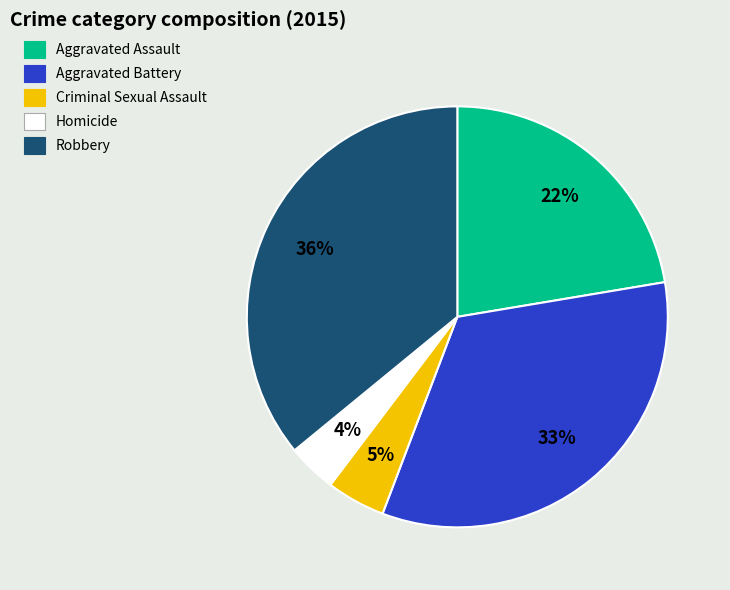

Is Aggravated Battery the majority of the pie?

No